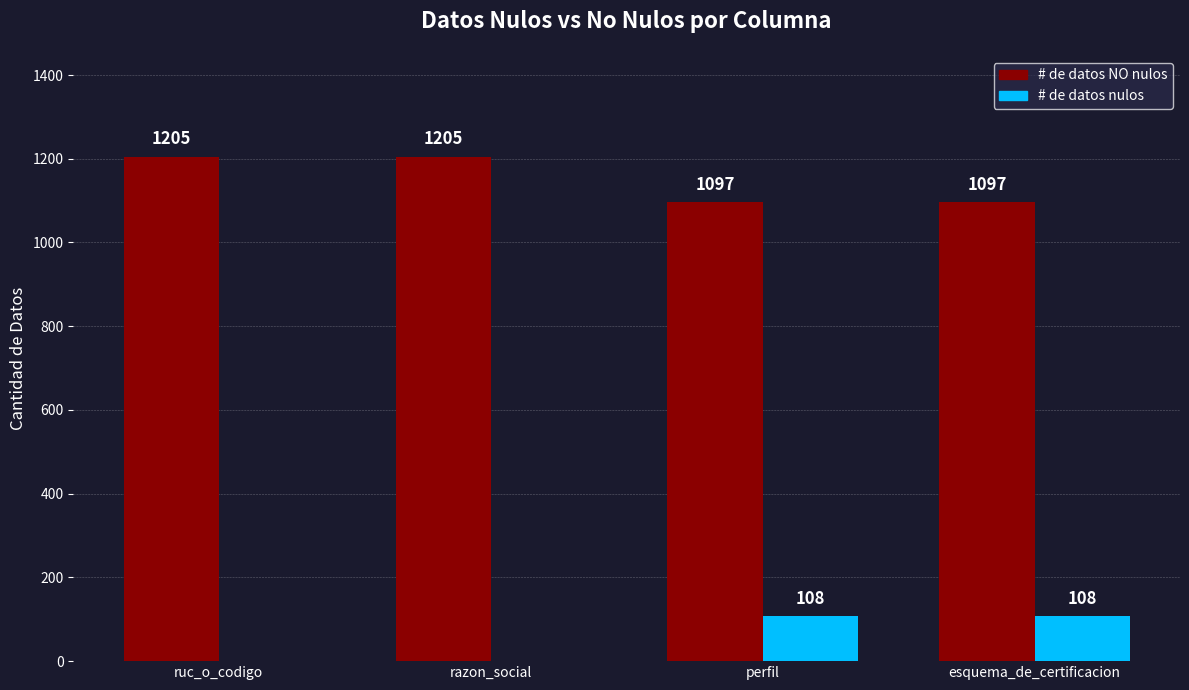

Does the chart contain stacked bars?

No